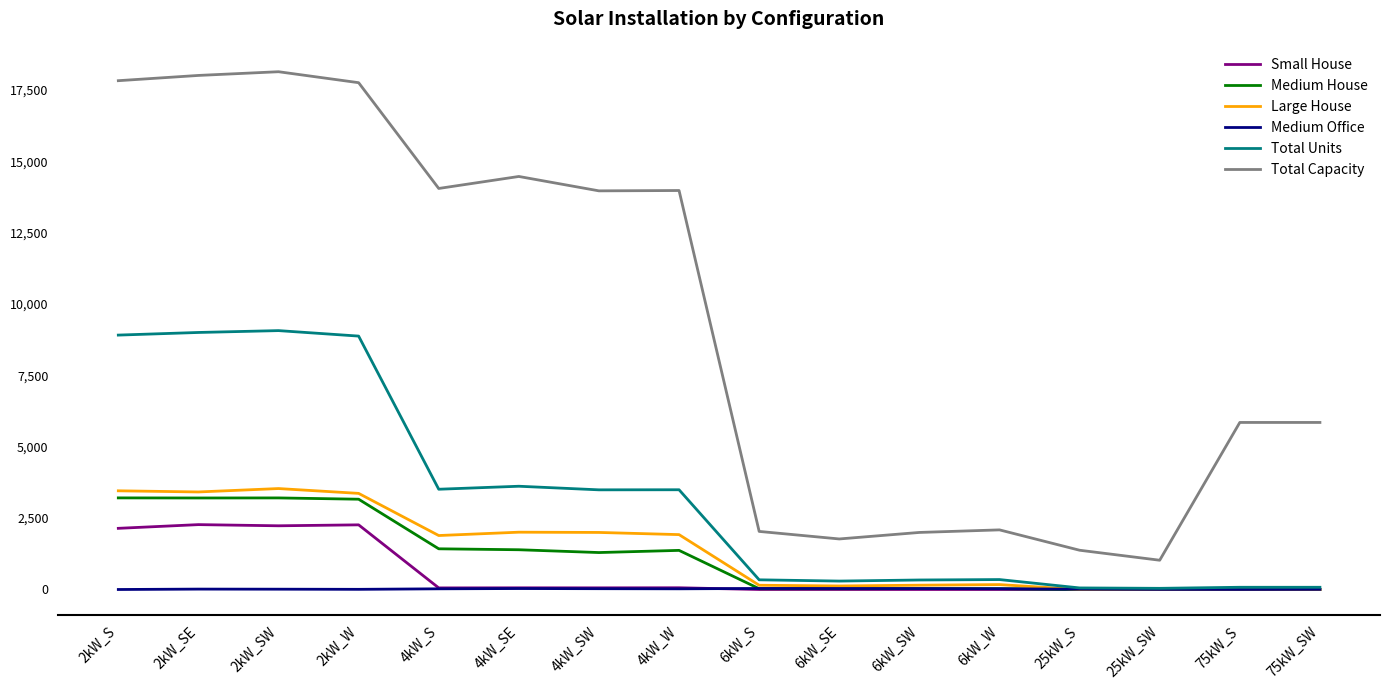

What is the greatest value displayed?

18132